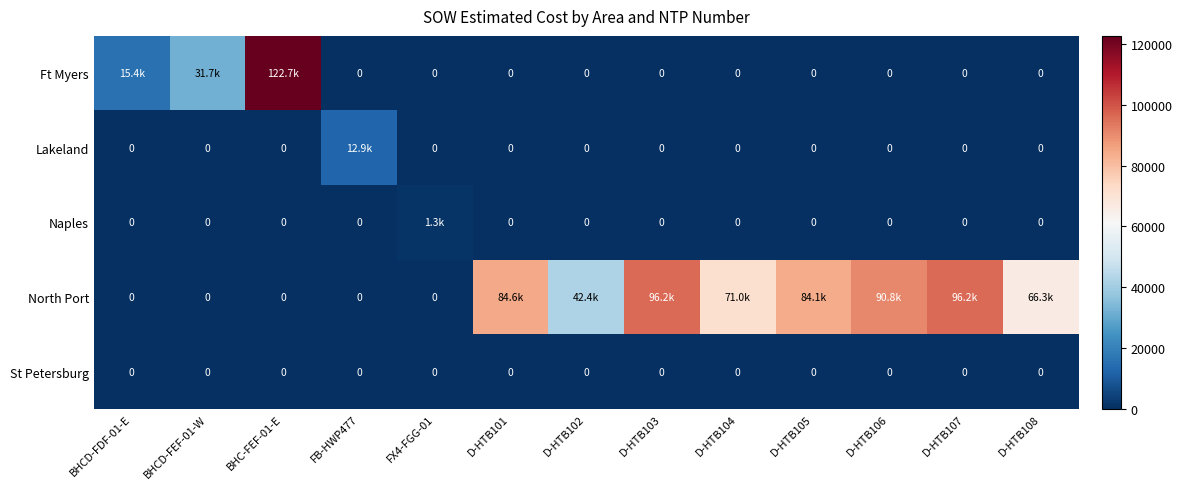

Is it true that Lakeland equals 0.0 at D-HTB101?

True